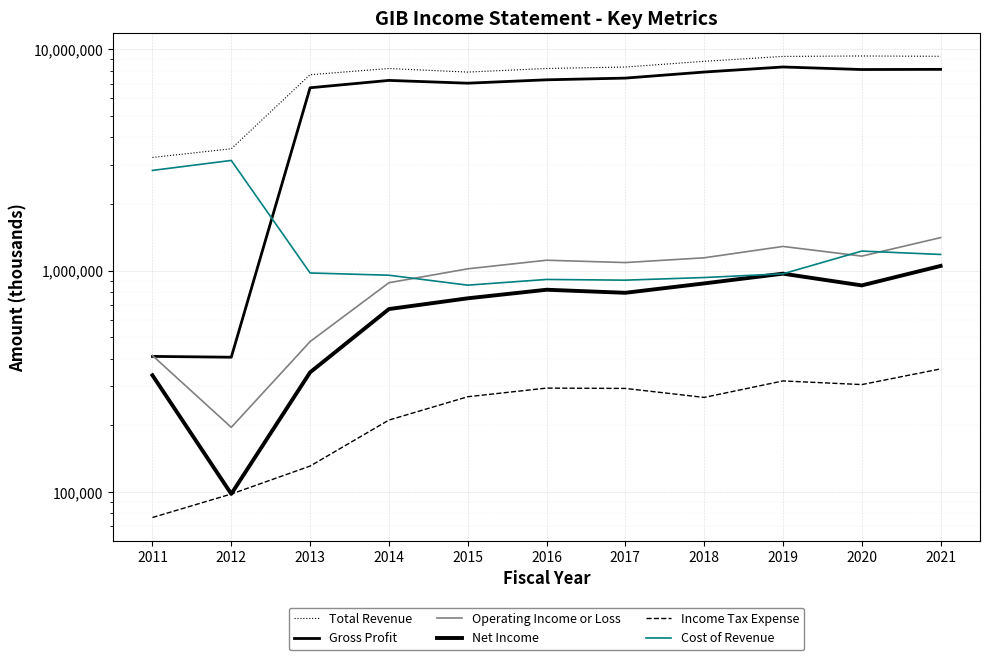

Where is the first local minimum for Cost of Revenue?

2015